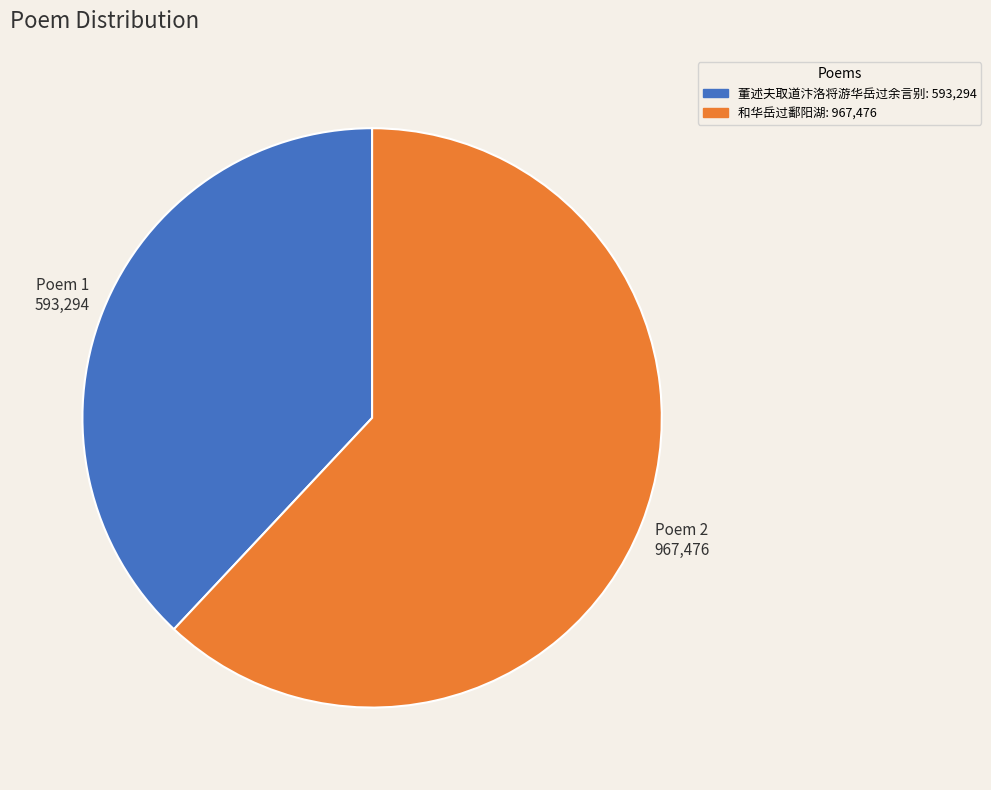

Which slice is the largest?

和华岳过鄱阳湖